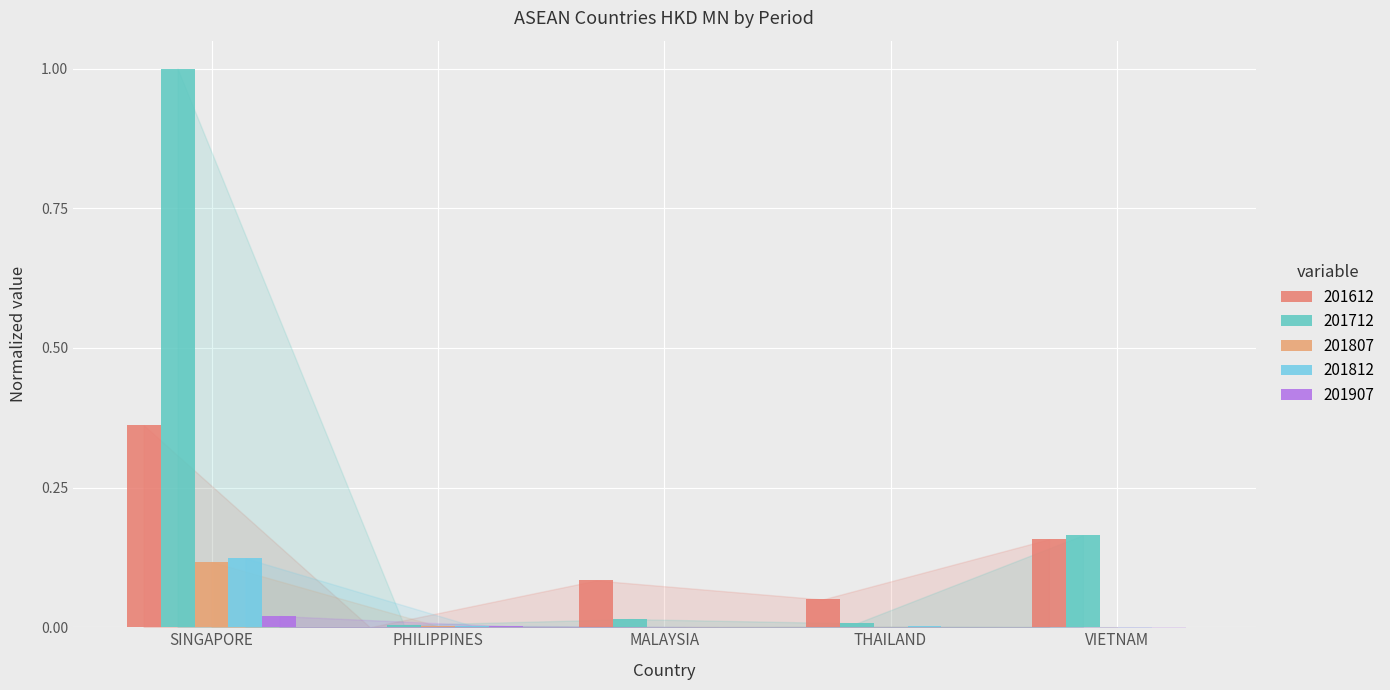

Reading right to left, transcribe all the data shown in this chart.

201612: 0.2	0.0	0.1	0.0	0.4
201712: 0.2	0.0	0.0	0.0	1.0
201807: 0.0	0.0	0.0	0.0	0.1
201812: 0.0	0.0	0.0	0.0	0.1
201907: 0.0	0.0	0.0	0.0	0.0